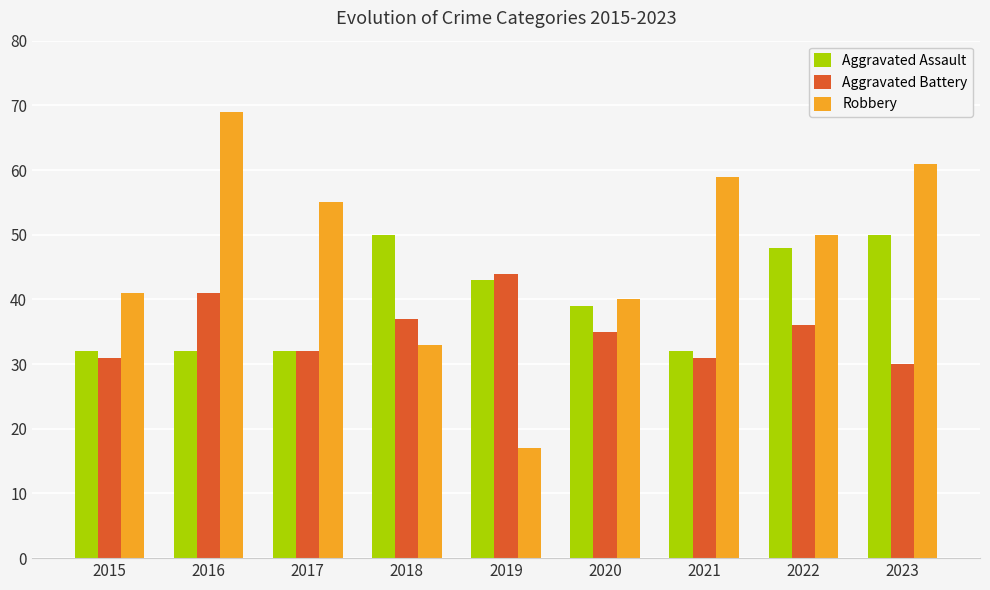

What is the total value across all series at 2017?

119